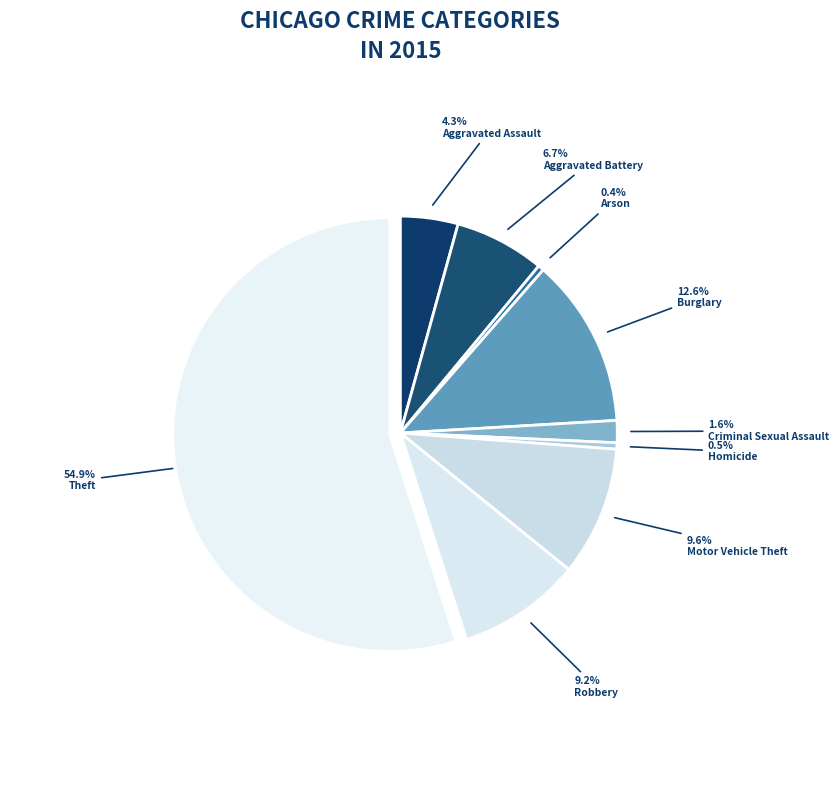

To the nearest percent, what percentage of the pie is Motor Vehicle Theft?

10%